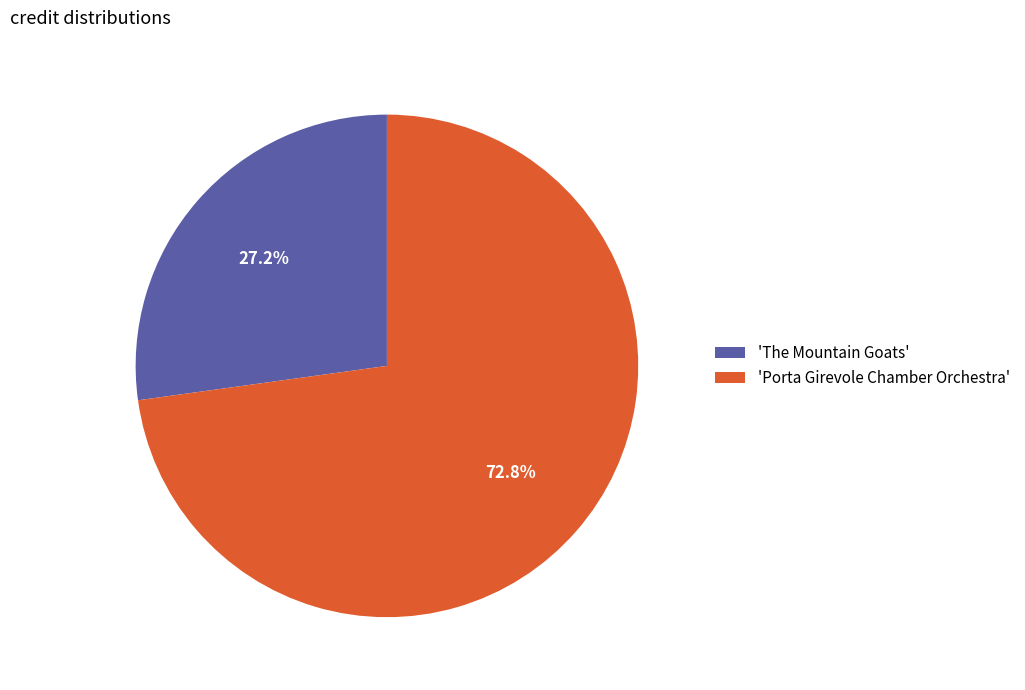

What portion of the pie excludes 'The Mountain Goats'?

72.8%